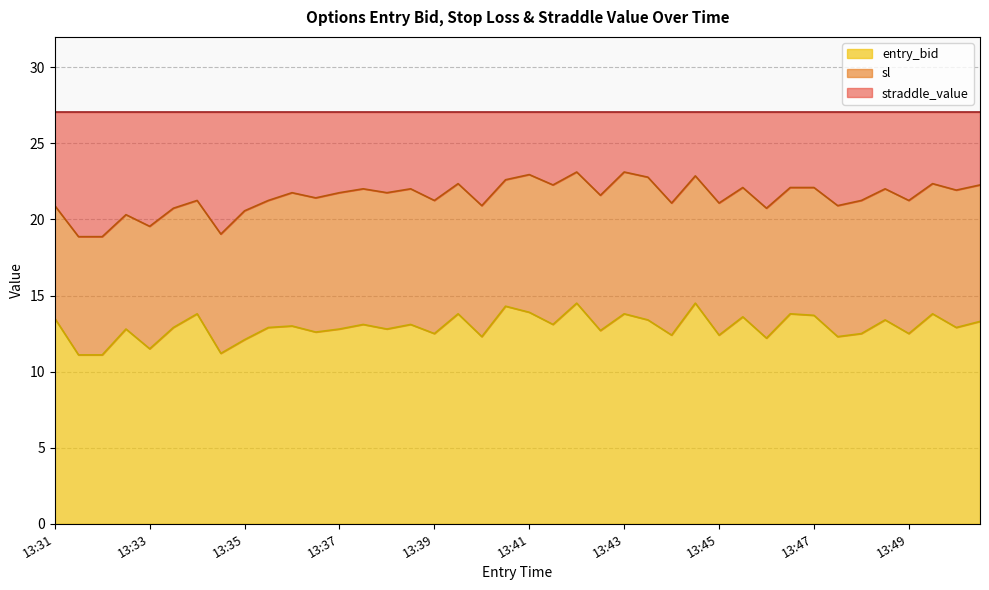

What are all the series names shown in the legend?

entry_bid, sl, straddle_value